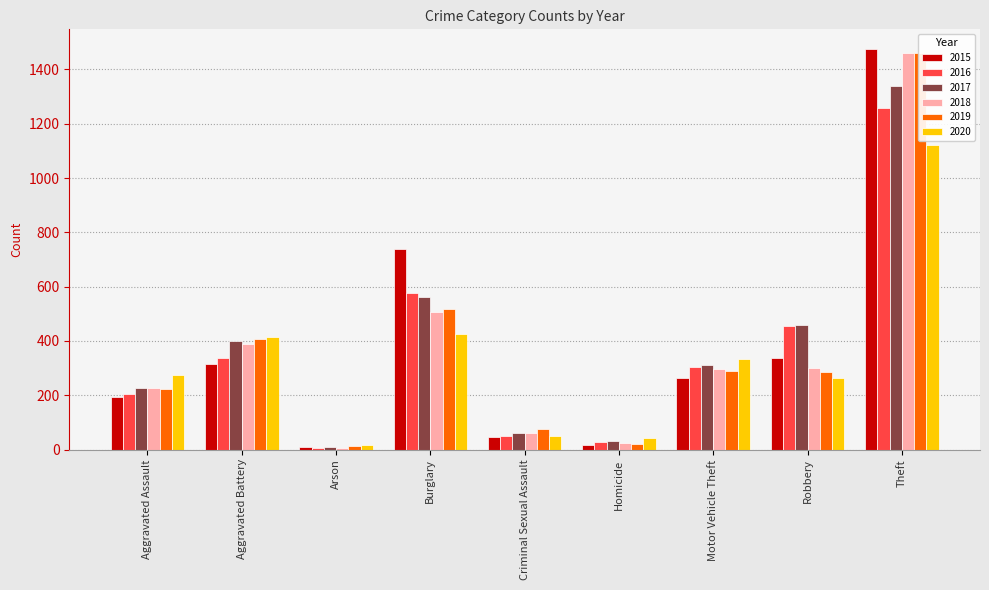

Reading right to left, transcribe all the data shown in this chart.

2015: 1474	337	263	15	46	738	9	316	194
2016: 1259	454	304	26	50	576	7	336	206
2017: 1339	460	312	33	62	562	10	400	225
2018: 1461	301	298	25	60	506	7	389	225
2019: 1459	287	290	22	77	517	12	407	223
2020: 1120	263	333	41	48	425	17	415	273